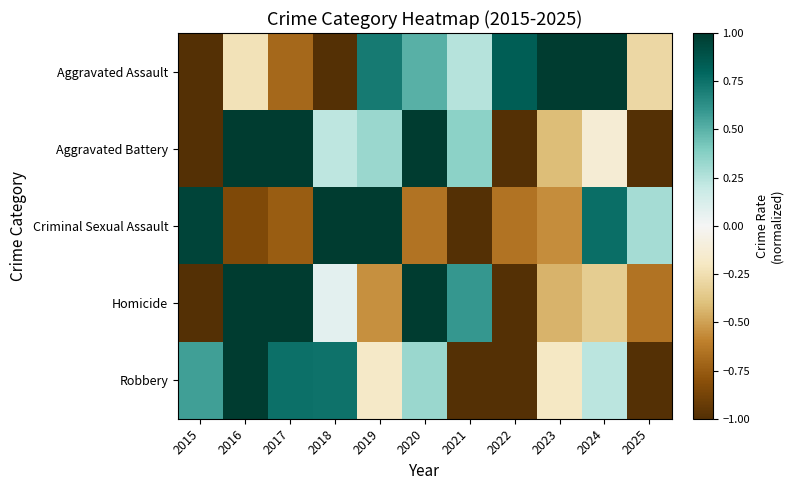

Which category has the lowest value across all series?

2015